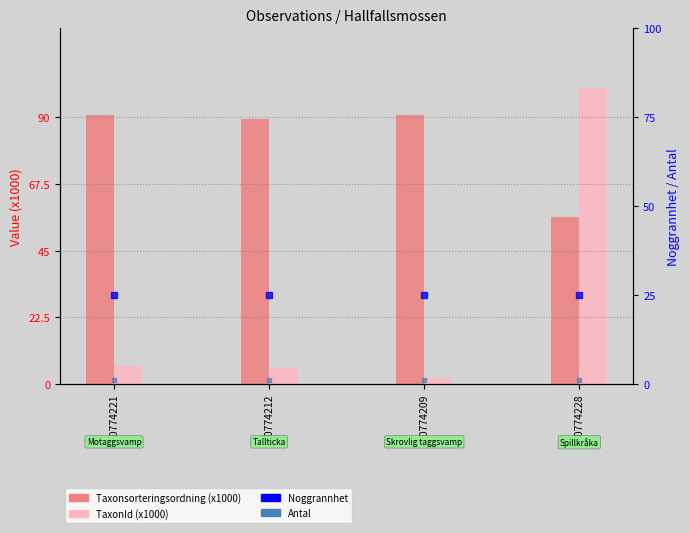

Reading right to left, what are all the values shown in this chart?

Taxonsorteringsordning (x1000): 80774228=56.4	80774209=90.7	80774212=89.4	80774221=90.7
TaxonId (x1000): 80774228=100.0	80774209=2.1	80774212=5.4	80774221=6.0
Noggrannhet: 80774228=25.0	80774209=25.0	80774212=25.0	80774221=25.0
Antal: 80774228=1.0	80774209=1.0	80774212=1.0	80774221=1.0